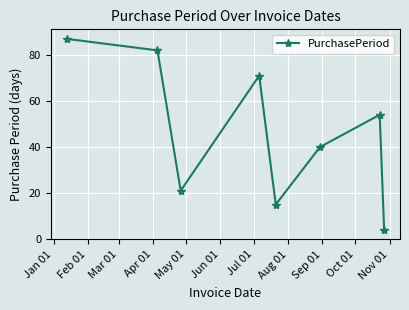

What is the minimum value shown in the chart?

4